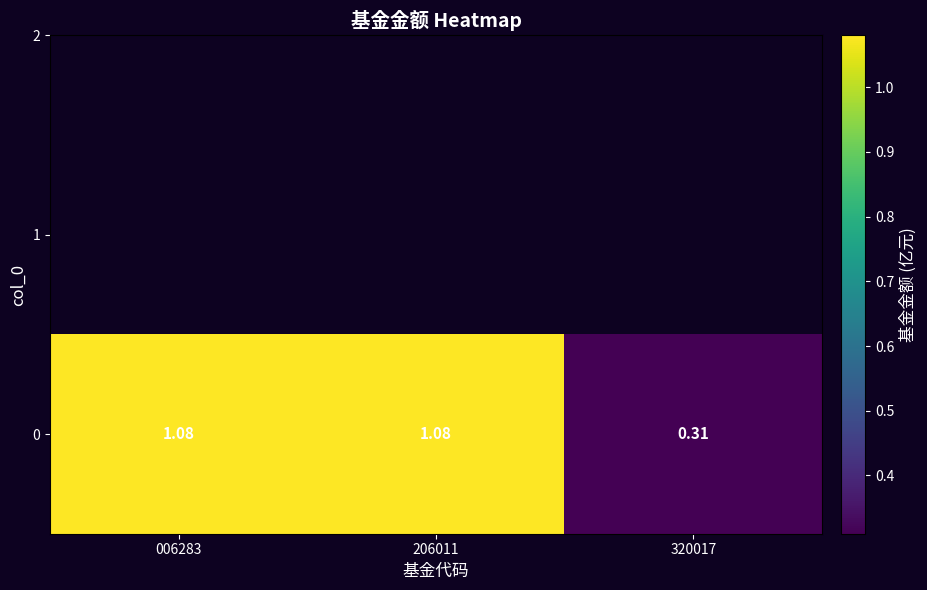

What is the smallest value displayed?

0.3